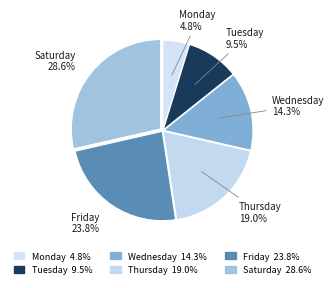

True or false: Friday accounts for 24% of the total.

True